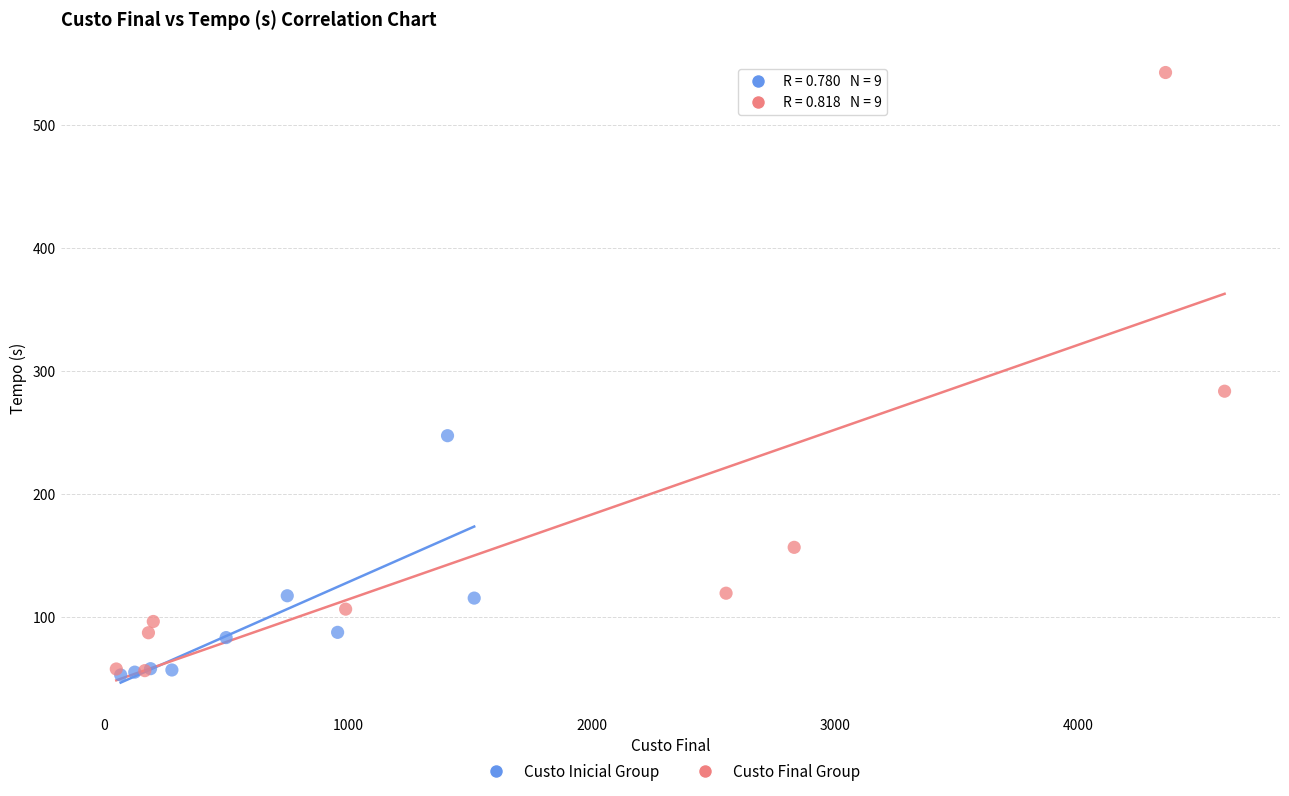

What are all the series names shown in the legend?

Custo Inicial Group, Custo Final Group